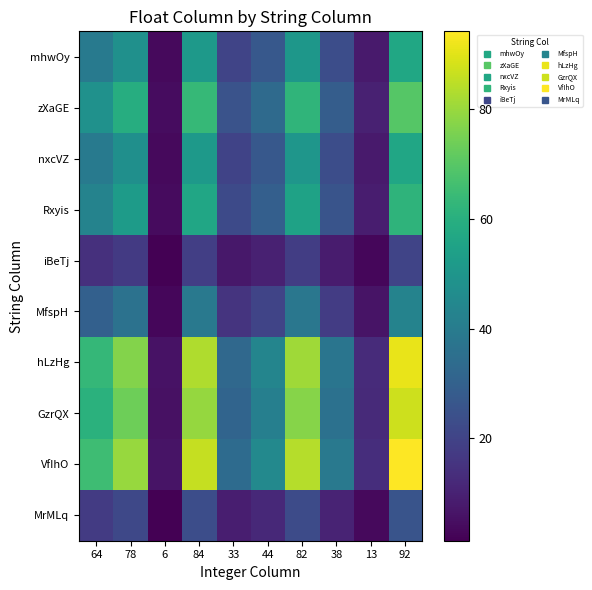

At which category is the sum across all series the highest?

92